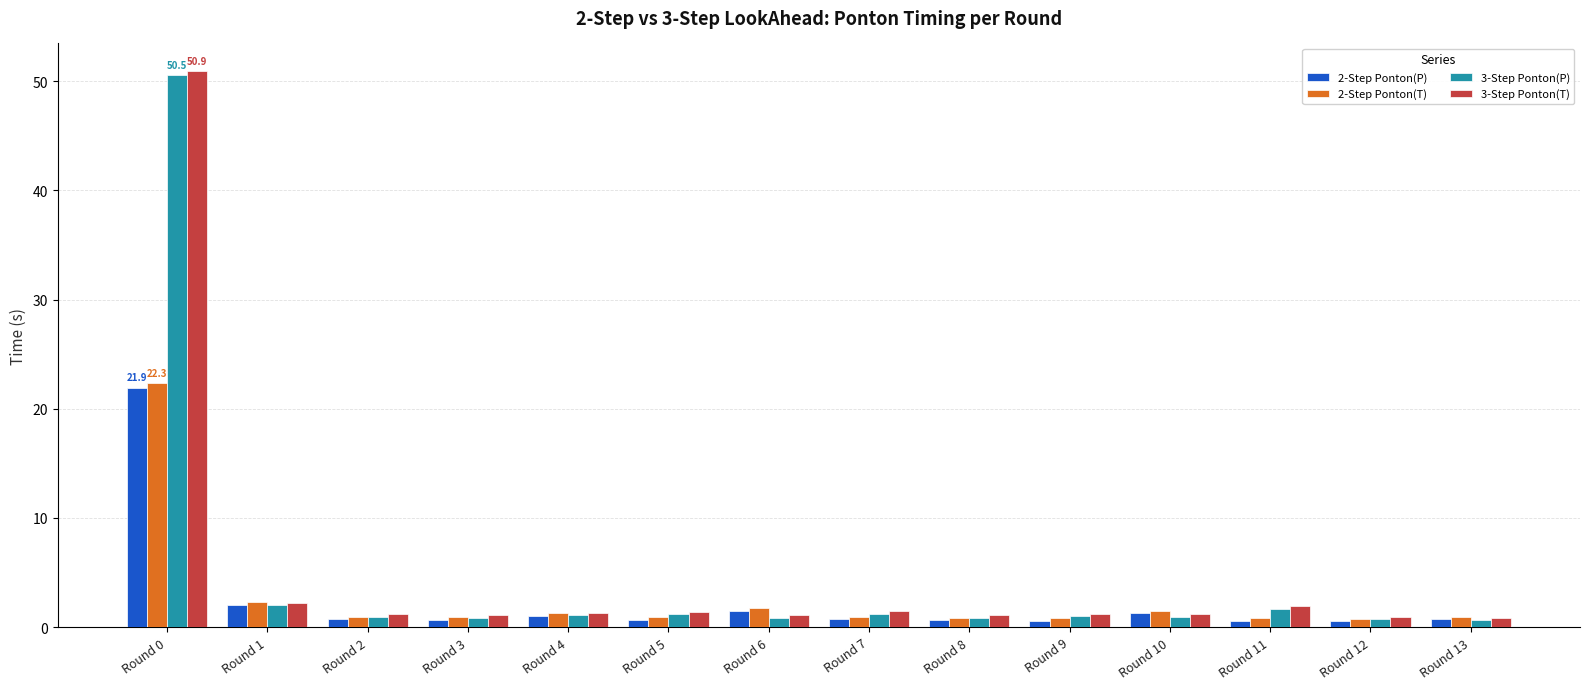

Which series has the largest range (max minus min)?

3-Step Ponton(T)